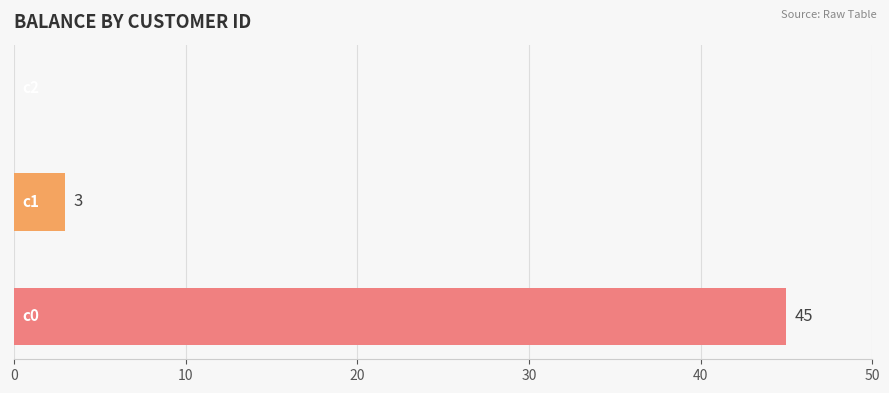

What is the sum of all values?

48